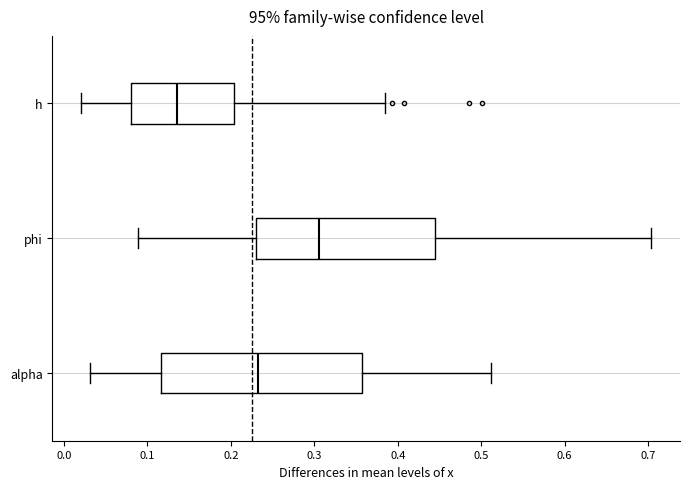

Reading bottom to top, transcribe this box plot: for each box, give where its median line is, the range the box spans, and where its two whiskers end, as read against the x-axis. The values are not printed on the chart, so give them approximately, as read against the axis.

alpha: median 0.23, box 0.12 to 0.36, whiskers 0.03 to 0.51
phi: median 0.31, box 0.23 to 0.45, whiskers 0.09 to 0.70
h: median 0.14, box 0.08 to 0.20, whiskers 0.02 to 0.38